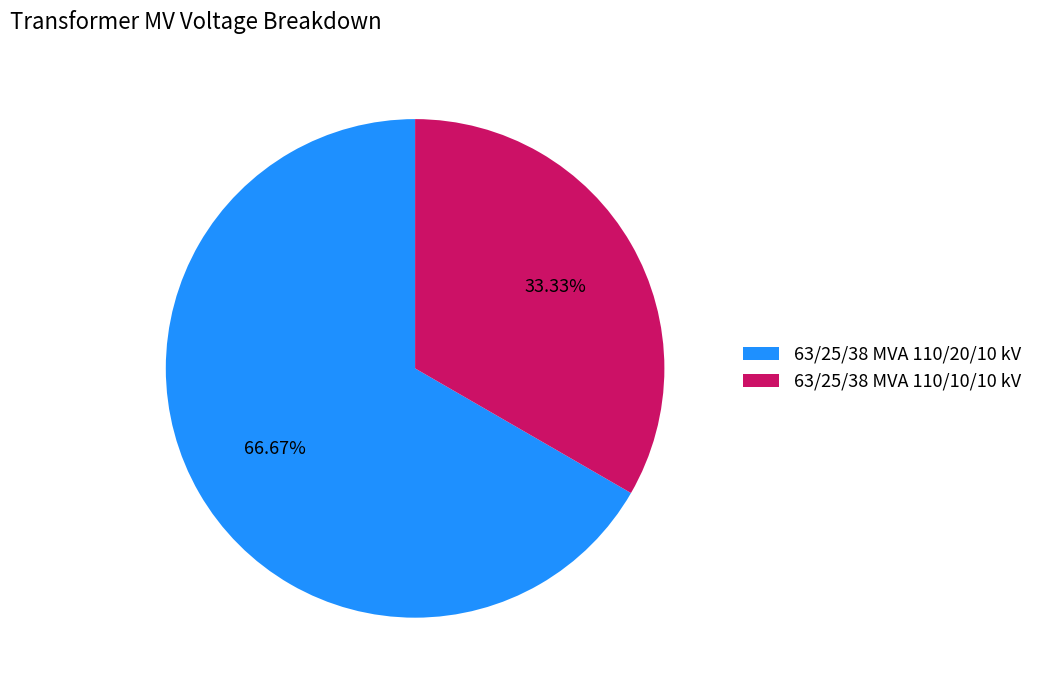

Which category has the smallest portion of the pie?

63/25/38 MVA 110/10/10 kV